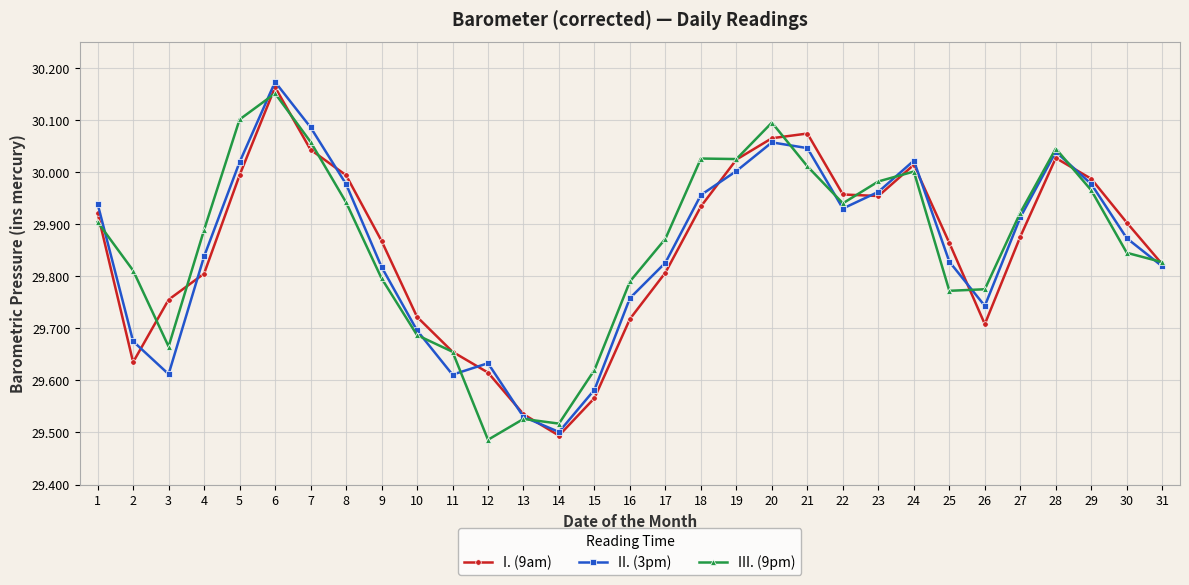

Does the chart display data point markers on the line(s)?

Yes